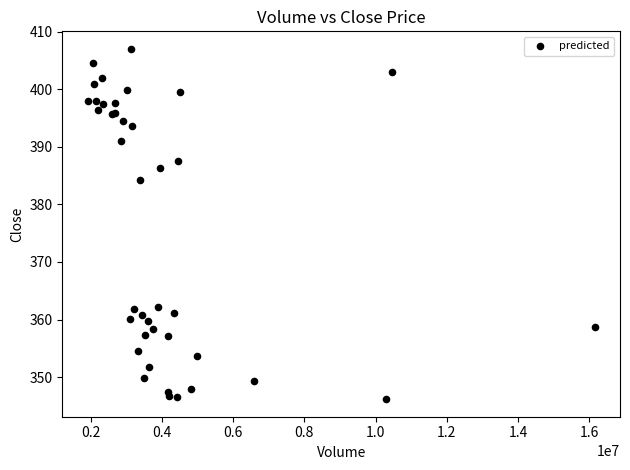

What Y value in the scatter plot is closest to 376?

384.2